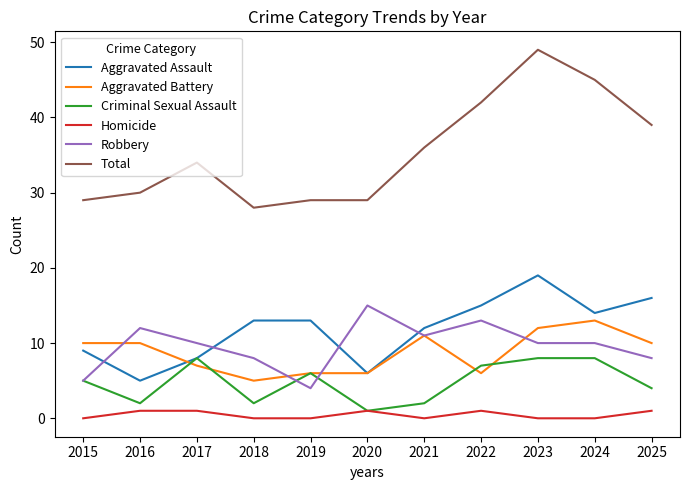

Which label corresponds to the largest value in the chart?

2023